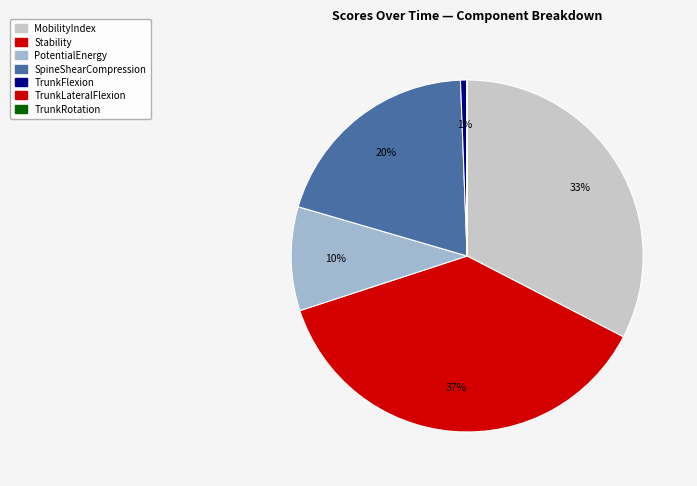

To the nearest percent, what is the difference between the SpineShearCompression and TrunkRotation slice percentages?

20%